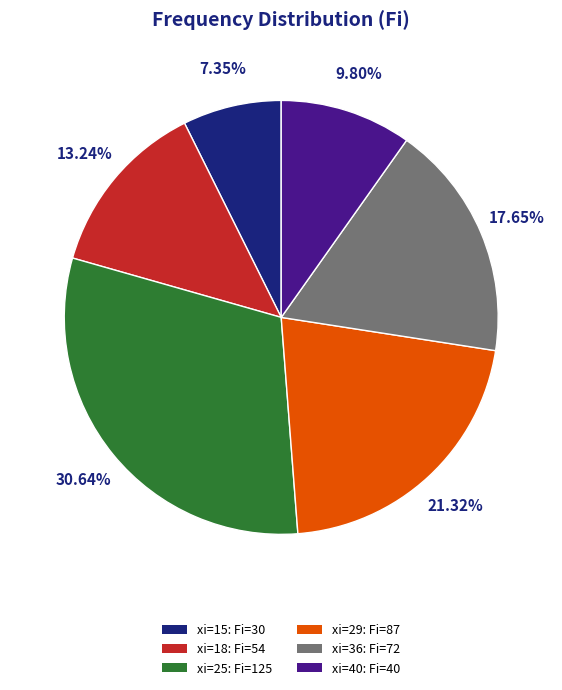

Combined, do xi=29: Fi=87 and xi=25: Fi=125 account for over 50%?

Yes